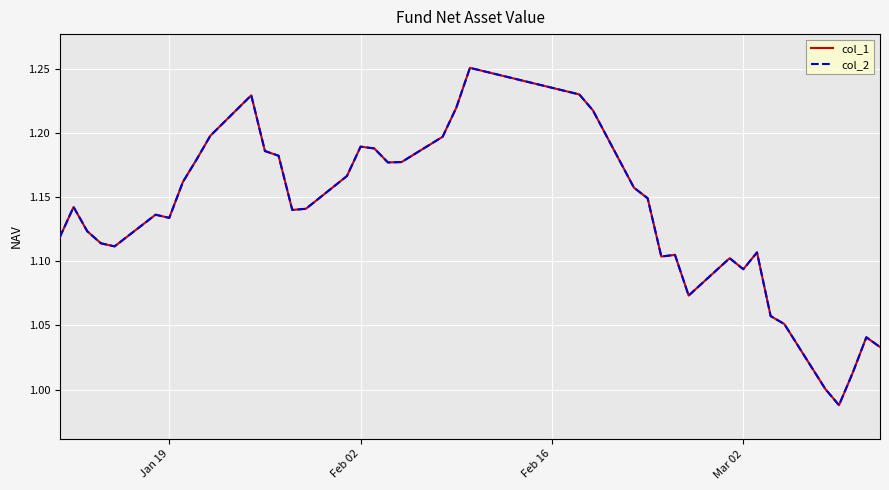

Is this an area chart (filled region under the line)?

No